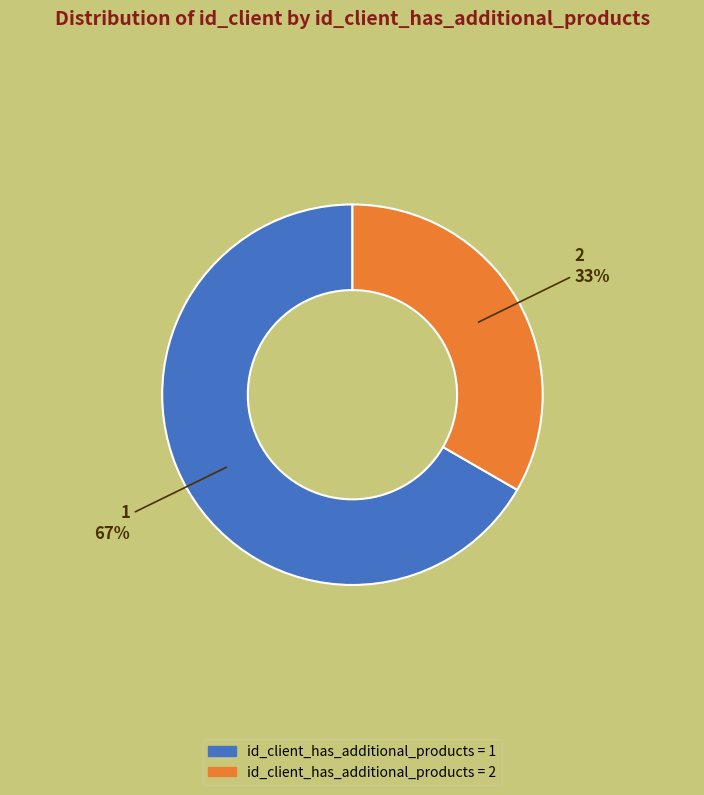

What percentage is the 2 slice, to the nearest percent?

33%